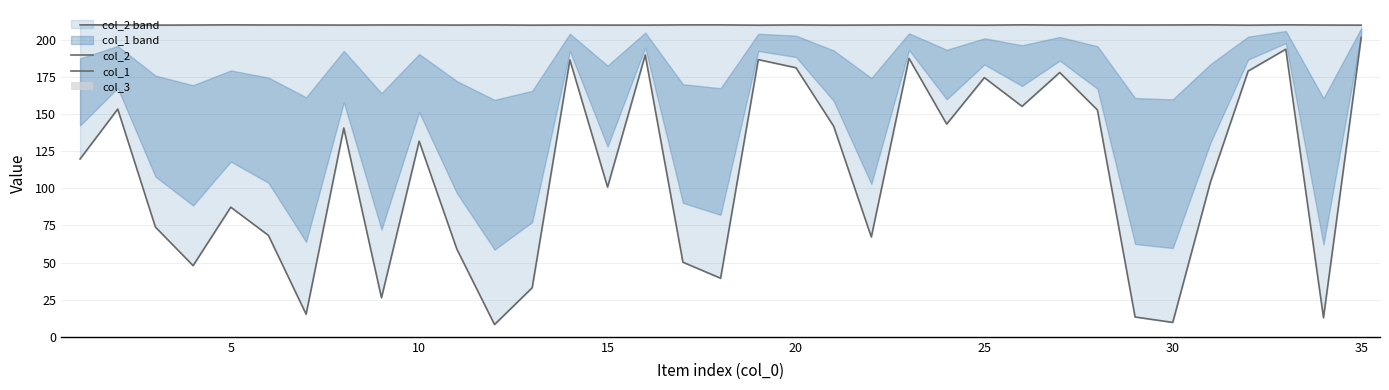

What is the difference between the maximum and second lowest values in the col_1 series?

191.8